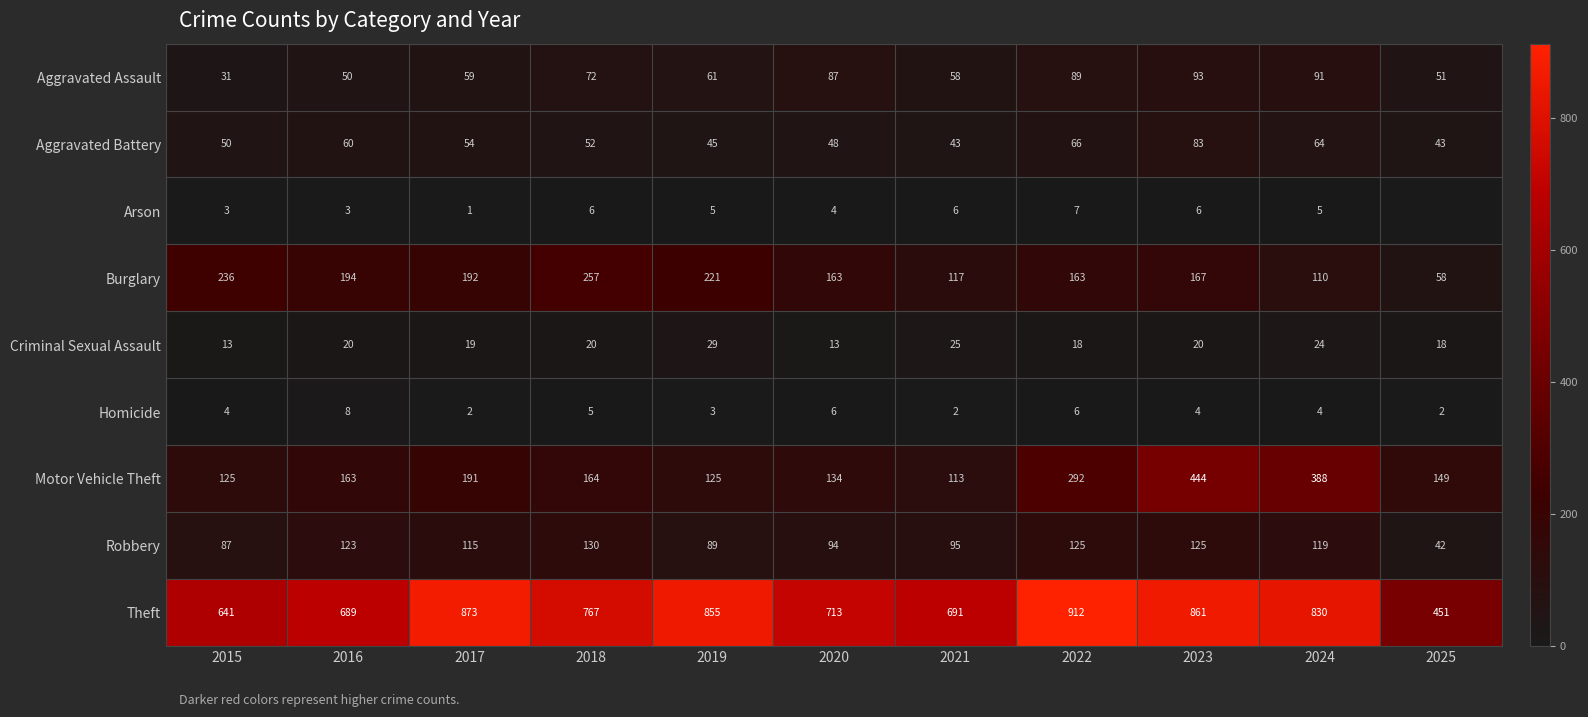

The value of Criminal Sexual Assault at 2019 is 29. True or false?

True